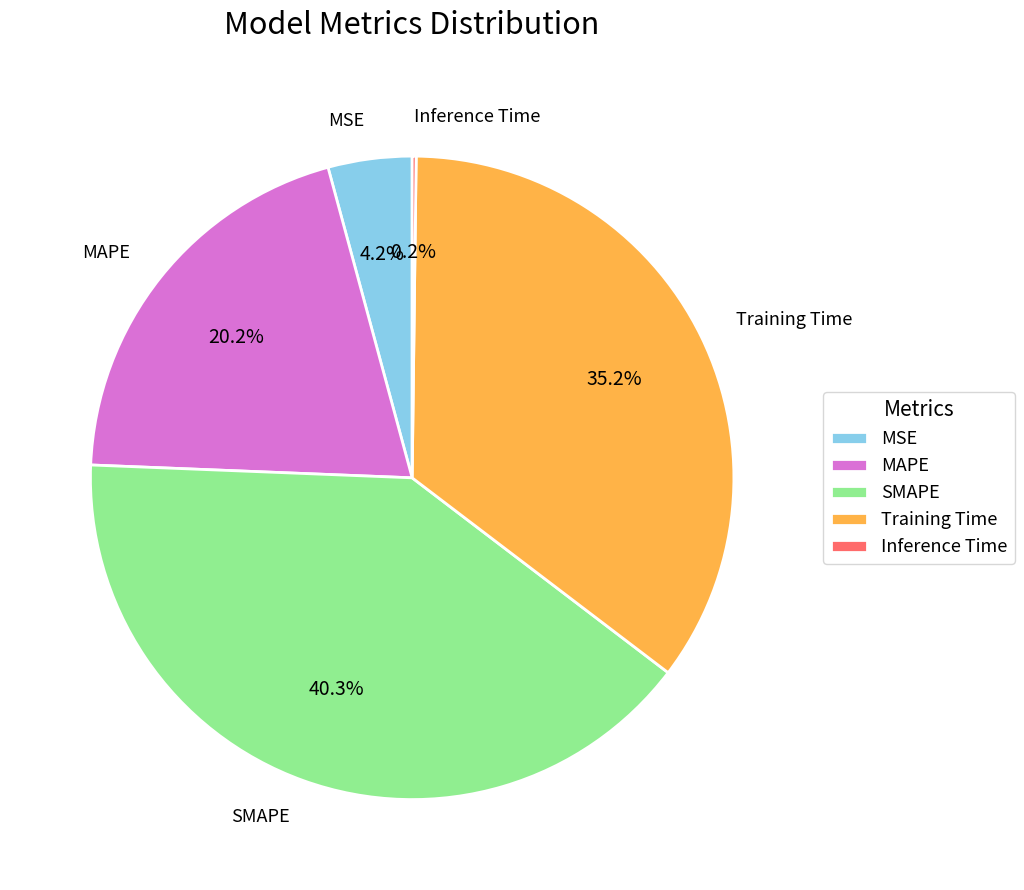

What is the largest slice in the pie chart?

SMAPE